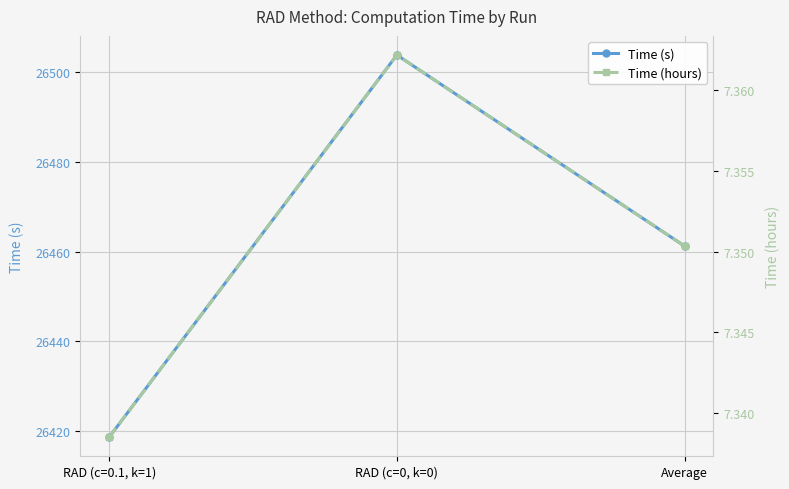

Reading left to right, list all the values displayed in this chart.

Time (s): RAD (c=0.1, k=1)=26418.6	RAD (c=0, k=0)=26503.9	Average=26461.3
Time (hours): RAD (c=0.1, k=1)=7.3	RAD (c=0, k=0)=7.4	Average=7.4